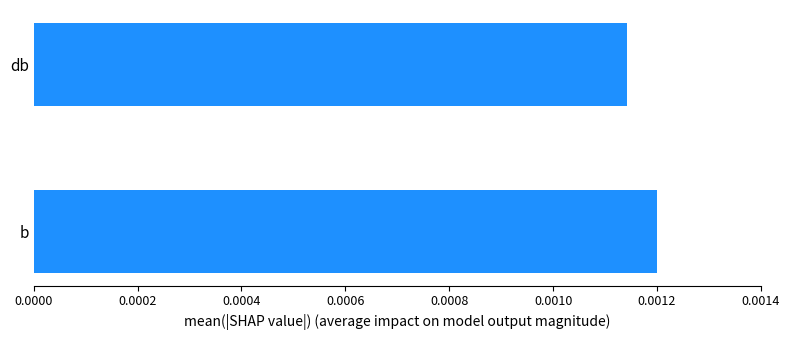

Are the bars horizontal?

Yes